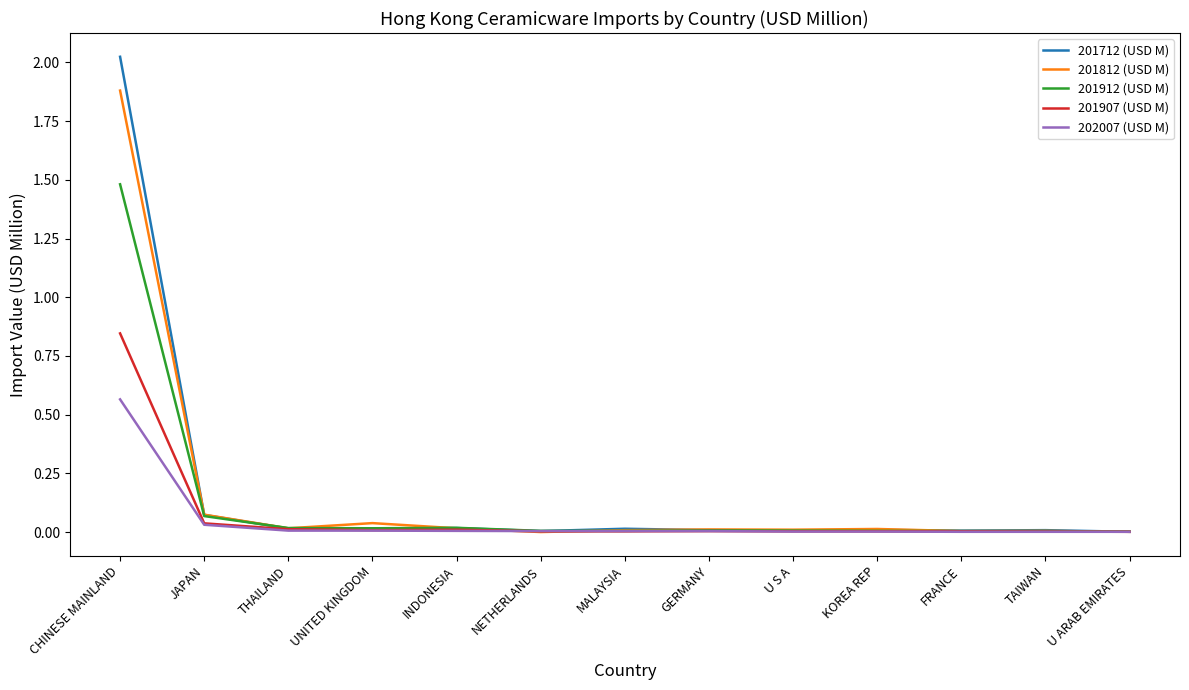

What are all the series names shown in the legend?

201712 (USD M), 201812 (USD M), 201912 (USD M), 201907 (USD M), 202007 (USD M)